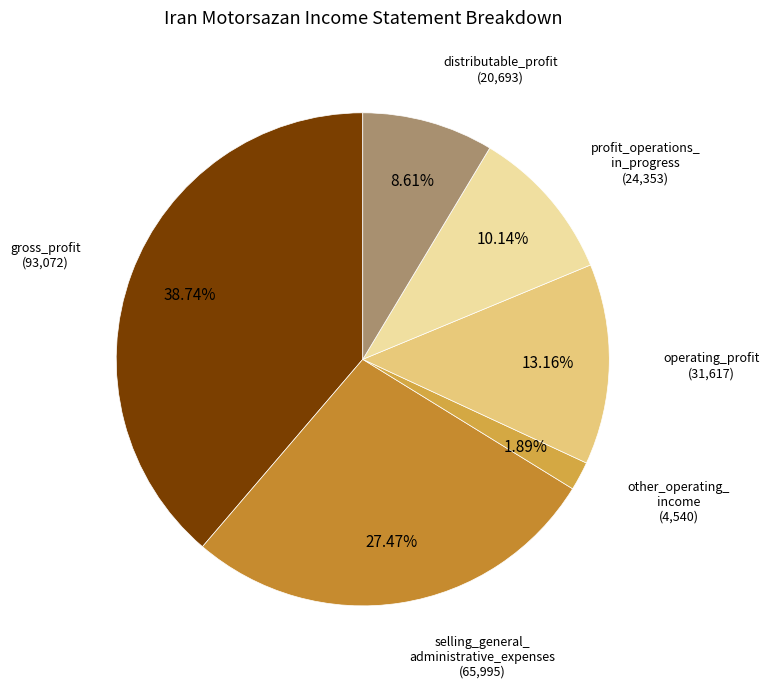

Rank the categories by value from lowest to highest.

other_operating_ income, distributable_profit, profit_operations_ in_progress, operating_profit, selling_general_ administrative_expenses, gross_profit